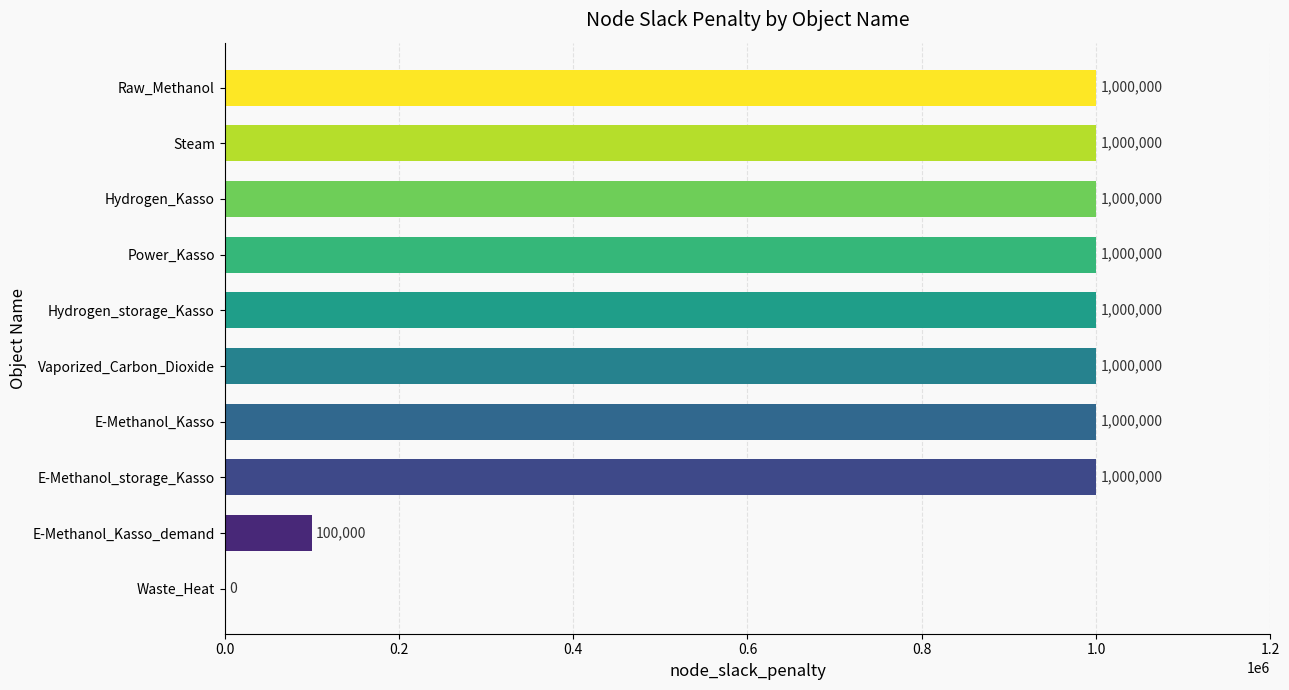

What is the greatest value displayed?

1000000